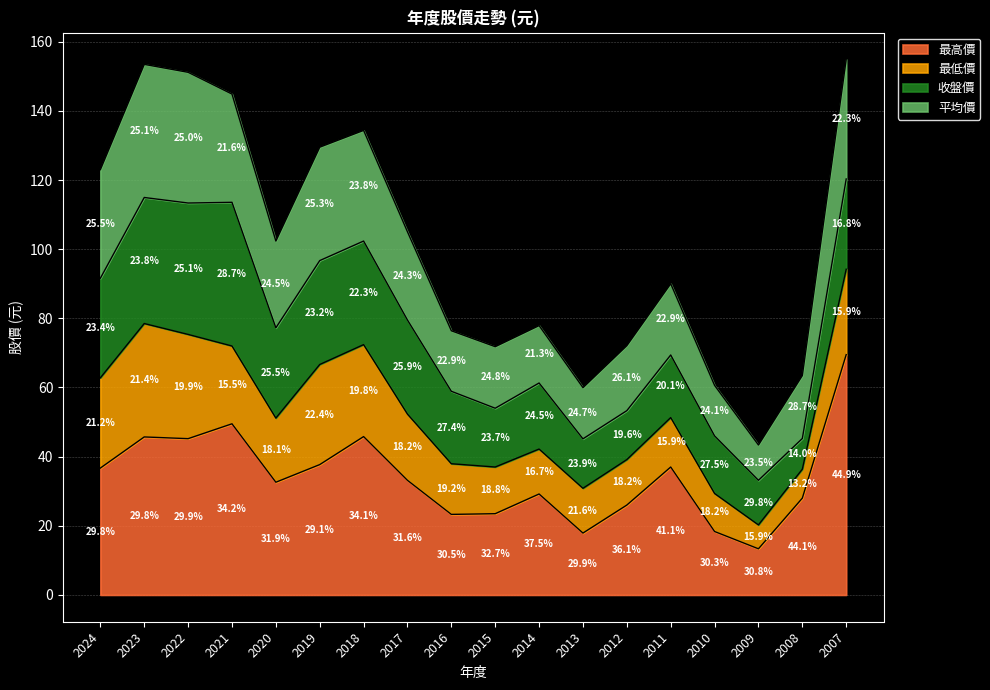

The 最高價 series shows 13.3 at 2009. True or false?

True